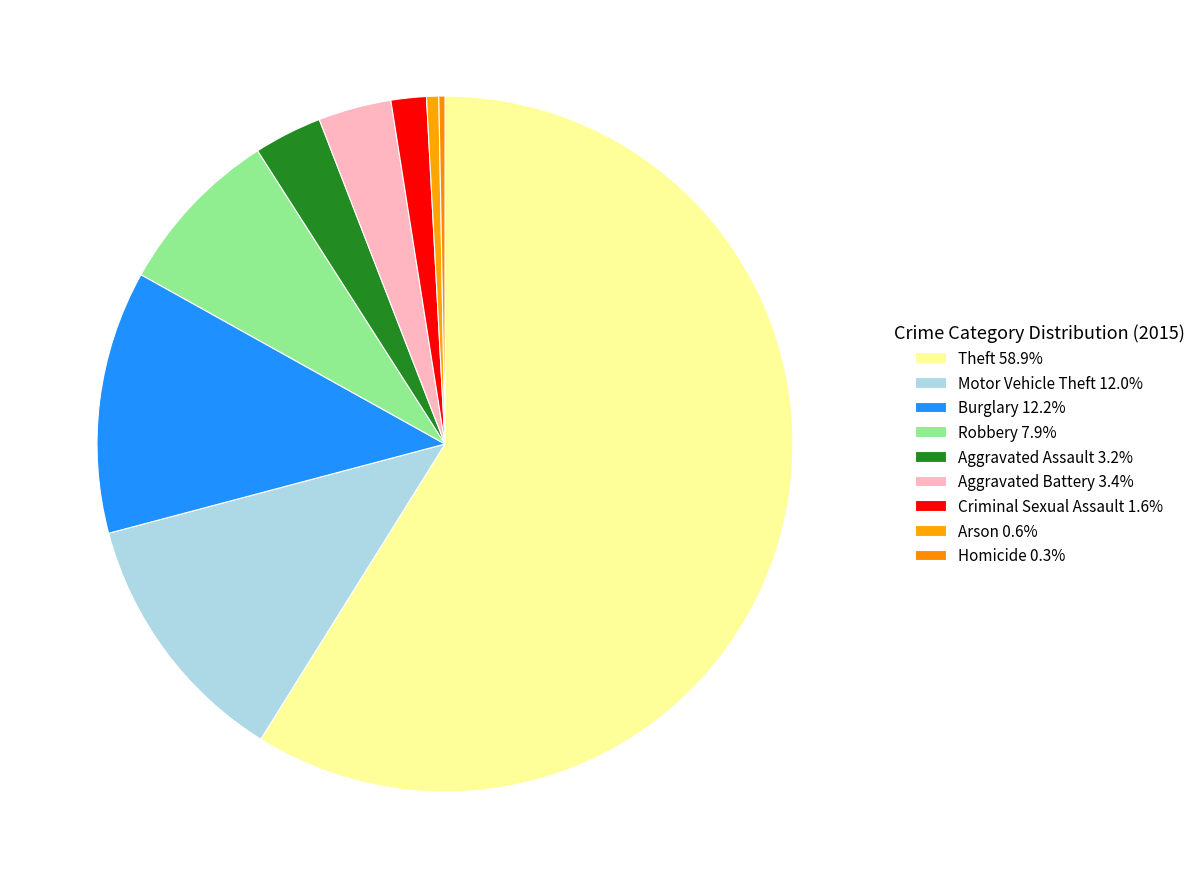

How many segments does this pie chart have?

9